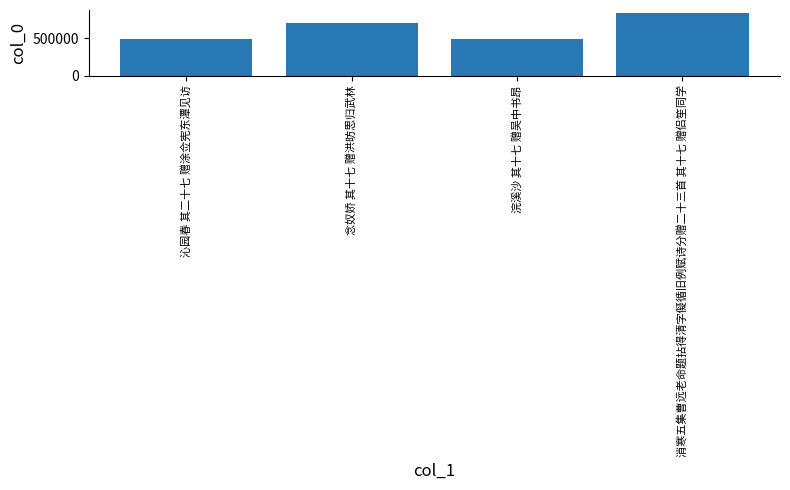

What is the label of the 2nd bar from the left?

念奴娇 其十七 赠洪昉思归武林